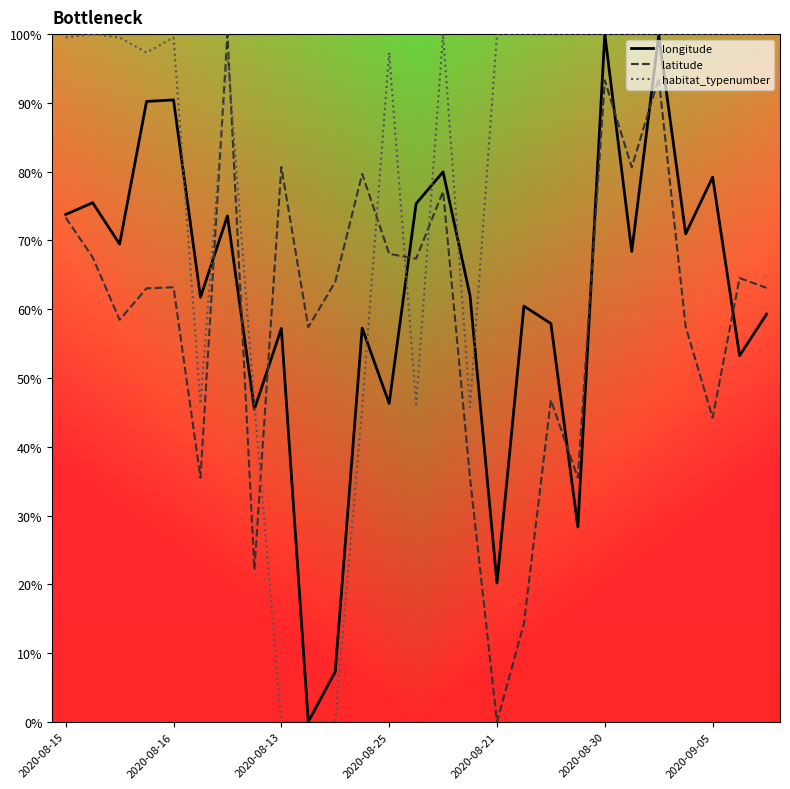

What are all the series names shown in the legend?

longitude, latitude, habitat_typenumber